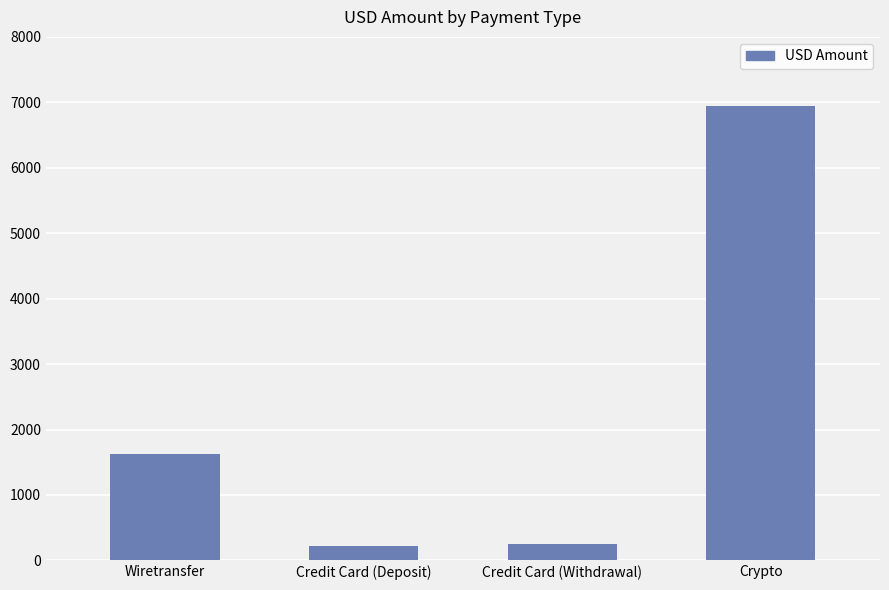

Reading left to right, what are all the values shown in this chart?

Wiretransfer=1622.5	Credit Card (Deposit)=216.7	Credit Card (Withdrawal)=250.0	Crypto=6938.3